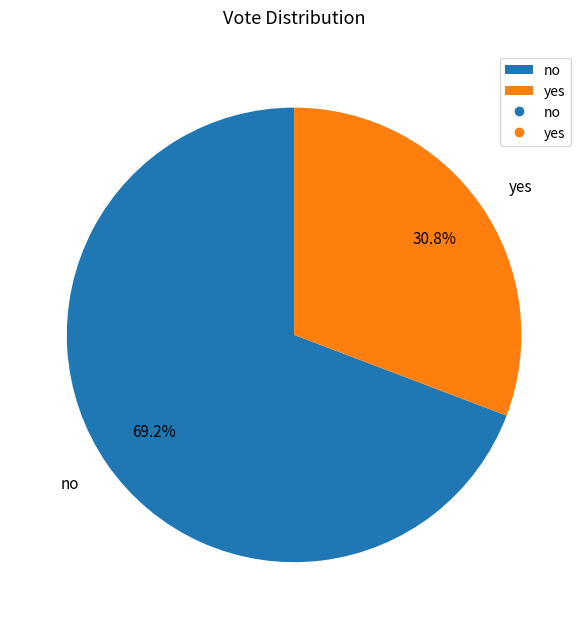

To the nearest percent, what is the difference between the largest and smallest slice percentages?

38%